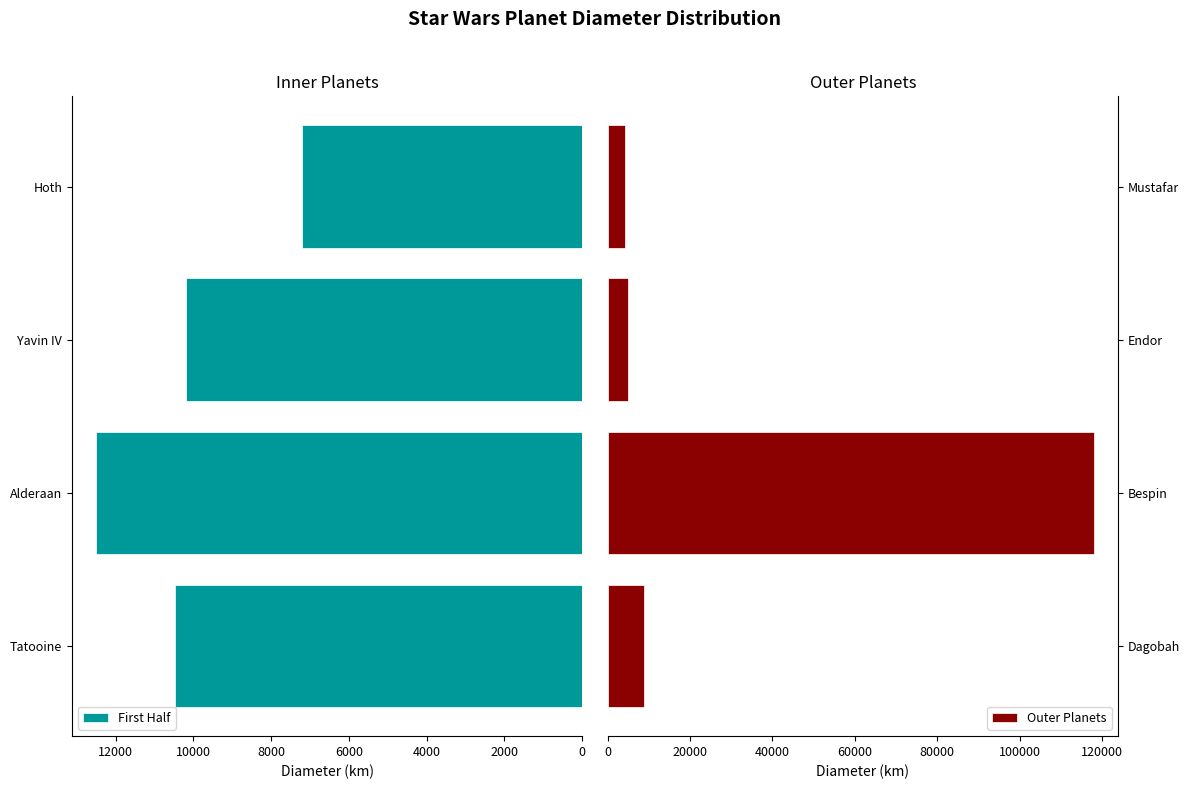

What is the greatest value displayed?

118000